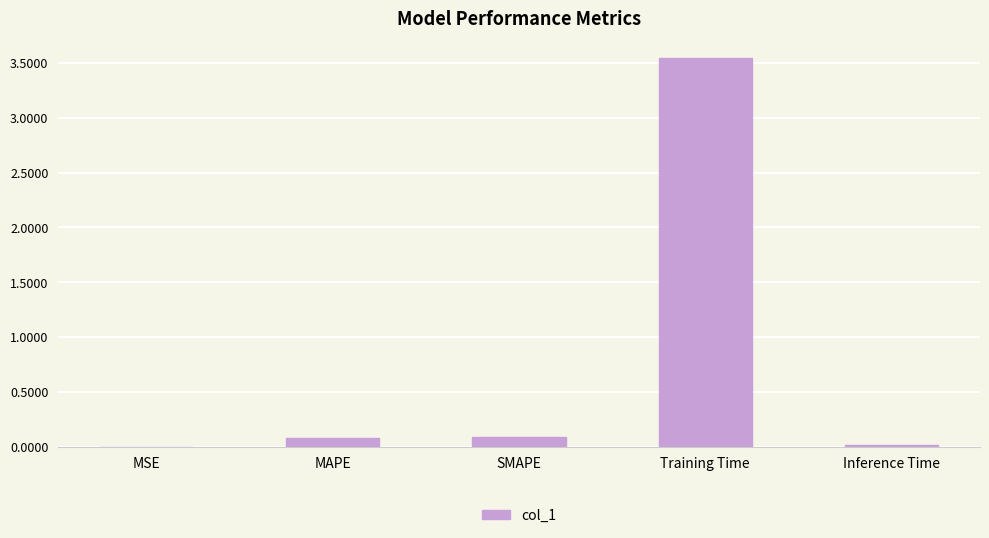

What is the sum of all values?

3.7